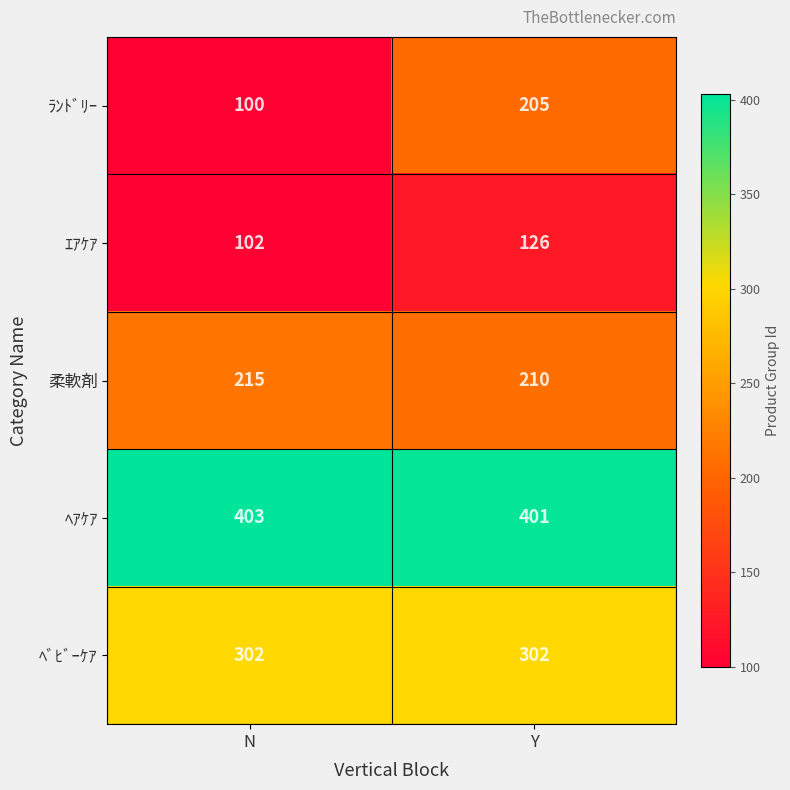

Reading left to right, transcribe all the data shown in this chart.

ﾗﾝﾄﾞﾘｰ: N=100	Y=205
ｴｱｹｱ: N=102	Y=126
柔軟剤: N=215	Y=210
ﾍｱｹｱ: N=403	Y=401
ﾍﾞﾋﾞｰｹｱ: N=302	Y=302